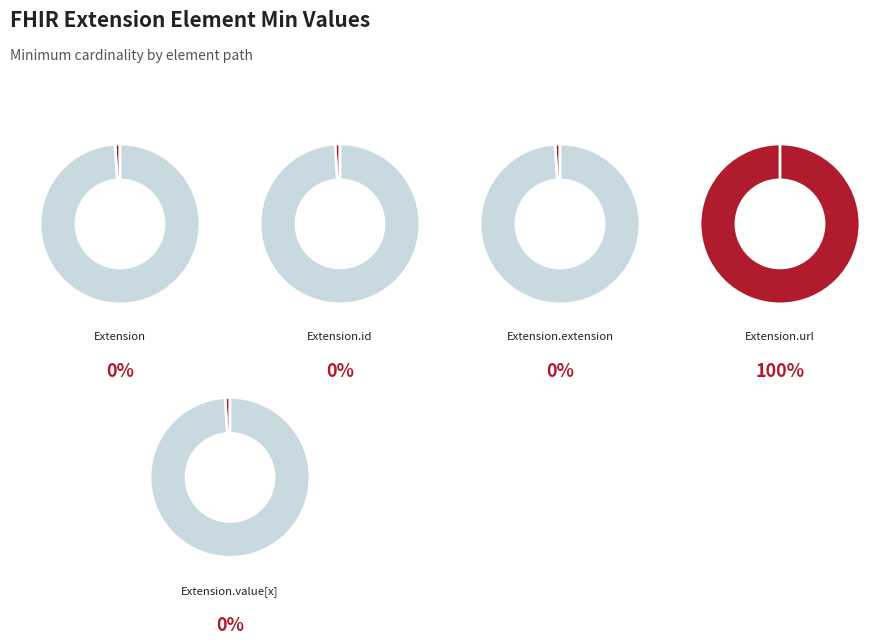

What is the total percentage of Extension.value[x] and Extension.url?

100.0%